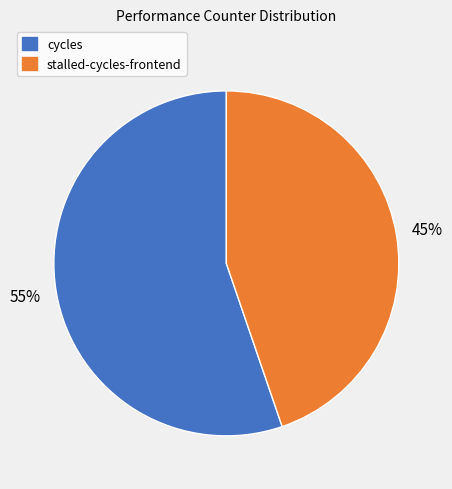

To the nearest percent, what is the average slice percentage?

50%